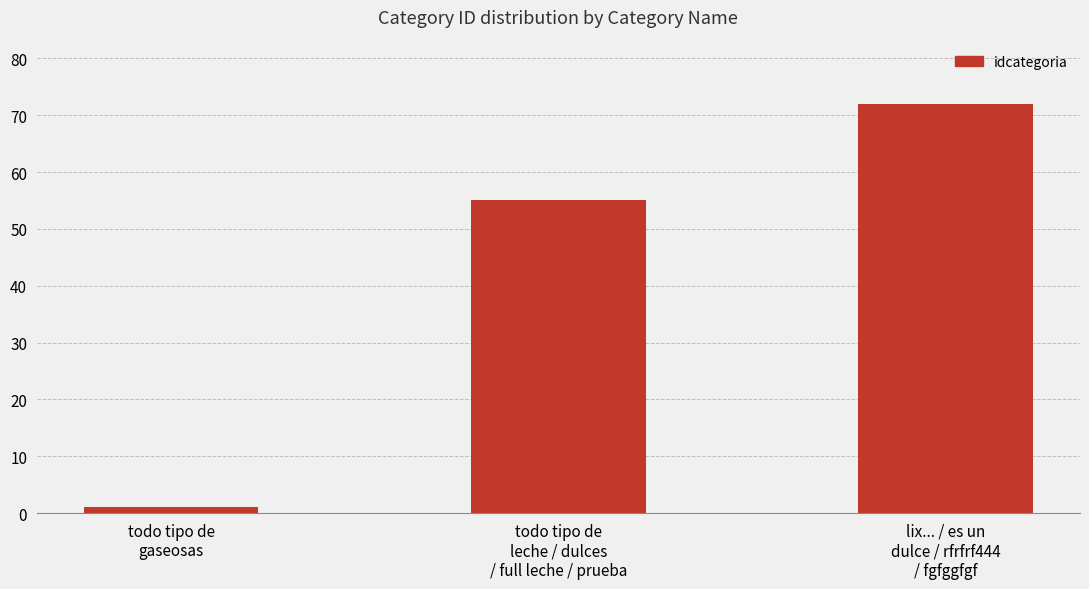

List the labels in order of value, smallest first.

todo tipo de
gaseosas, todo tipo de
leche / dulces
/ full leche / prueba, lix... / es un
dulce / rfrfrf444
/ fgfggfgf